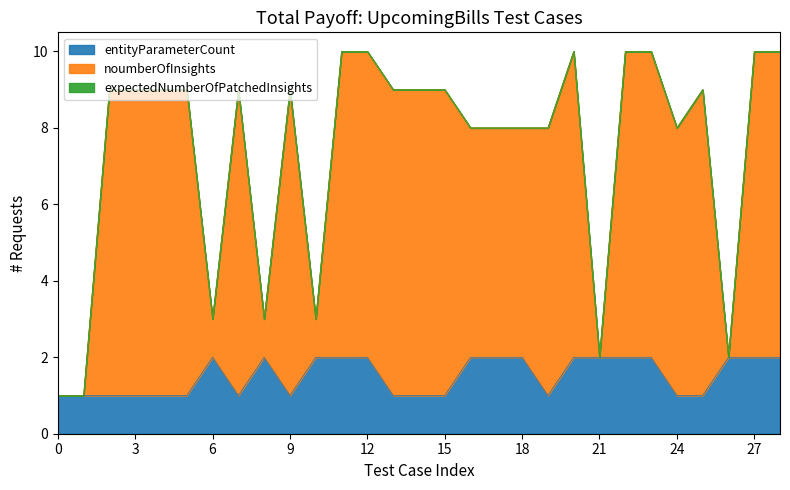

What is the greatest value displayed?

10